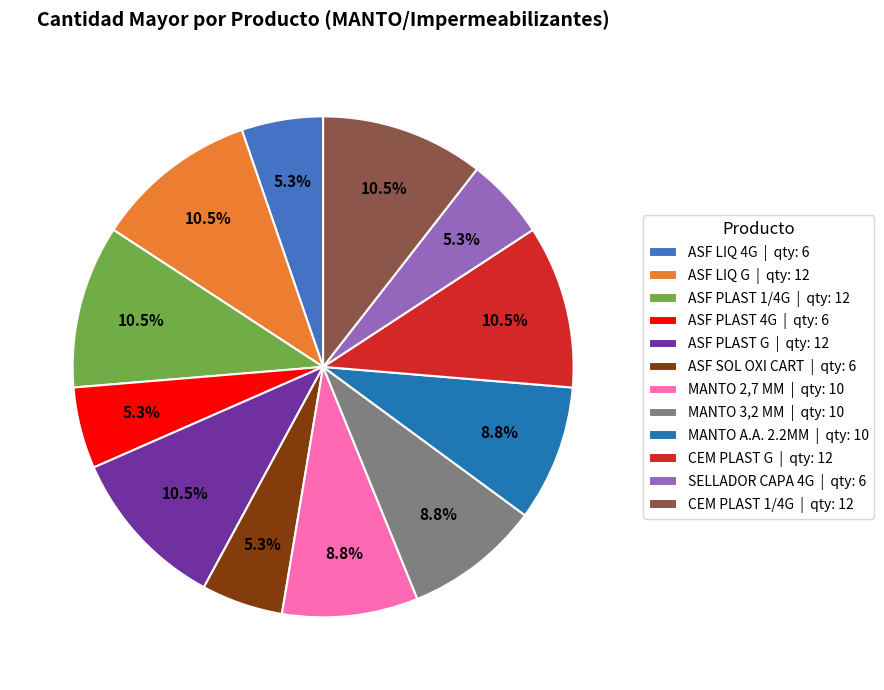

Count the number of slices in the pie.

12